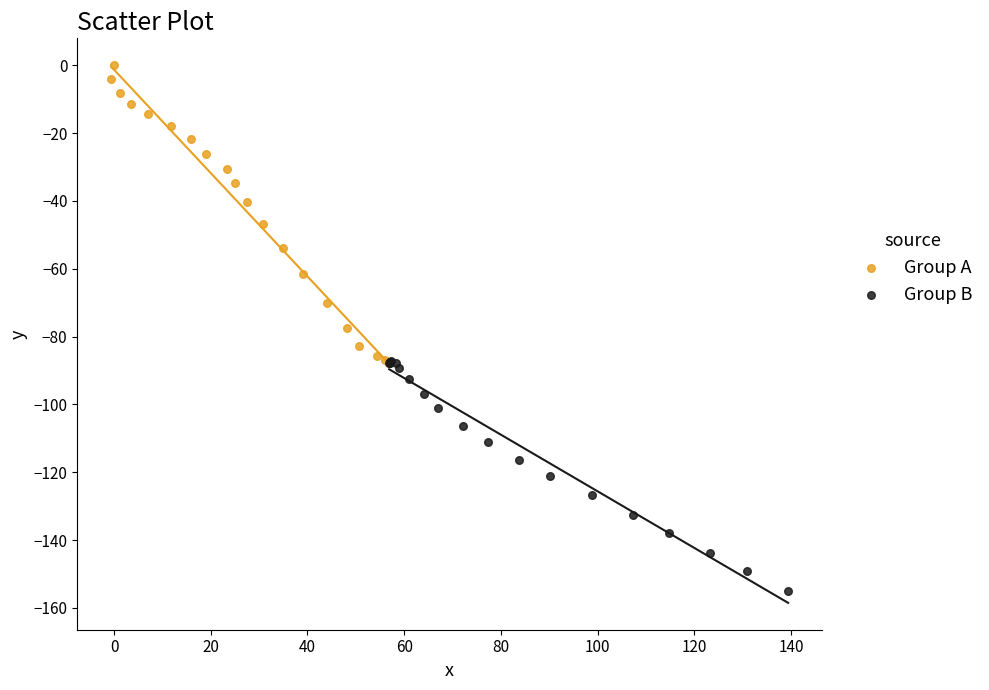

Which series reaches the minimum Y coordinate?

Group B